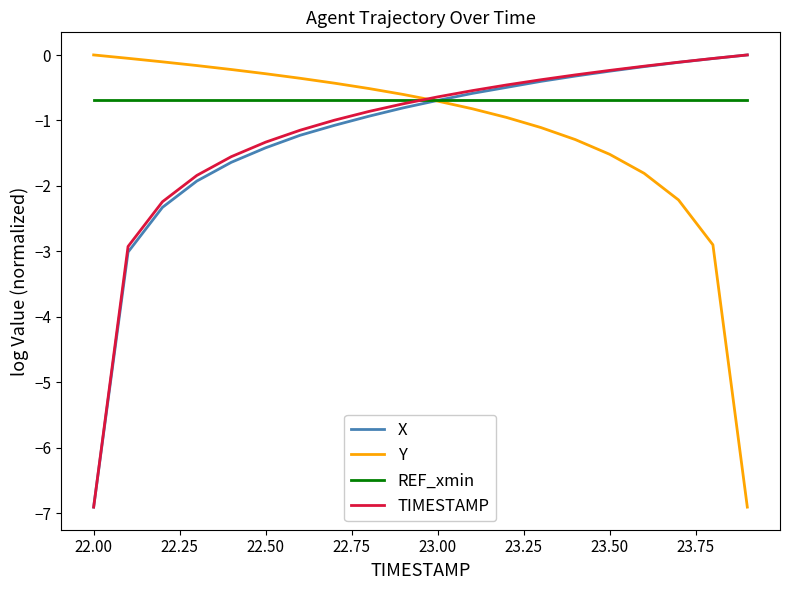

What is the minimum value shown in the chart?

-6.9